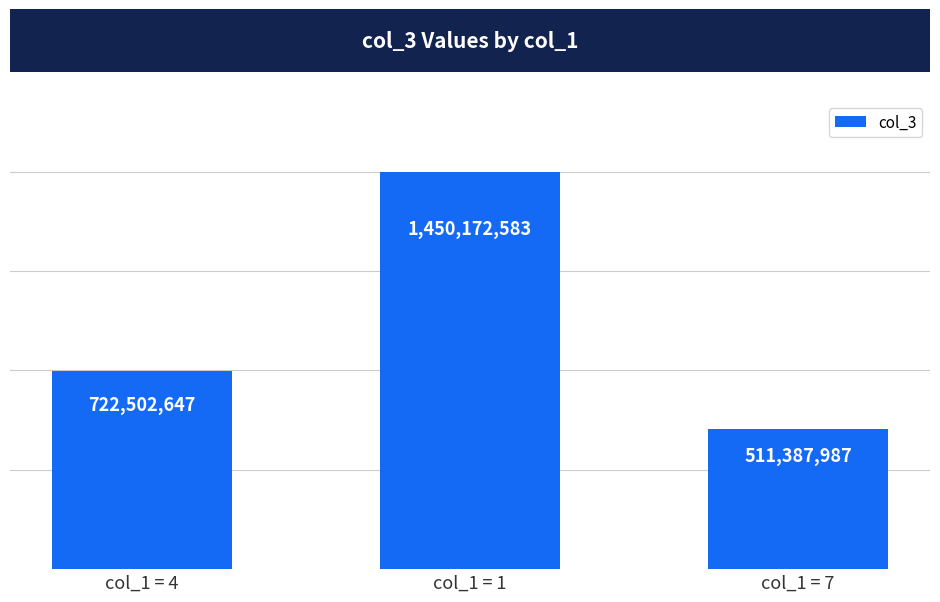

Reading right to left, list all the values displayed in this chart.

511387987	1450172583	722502647